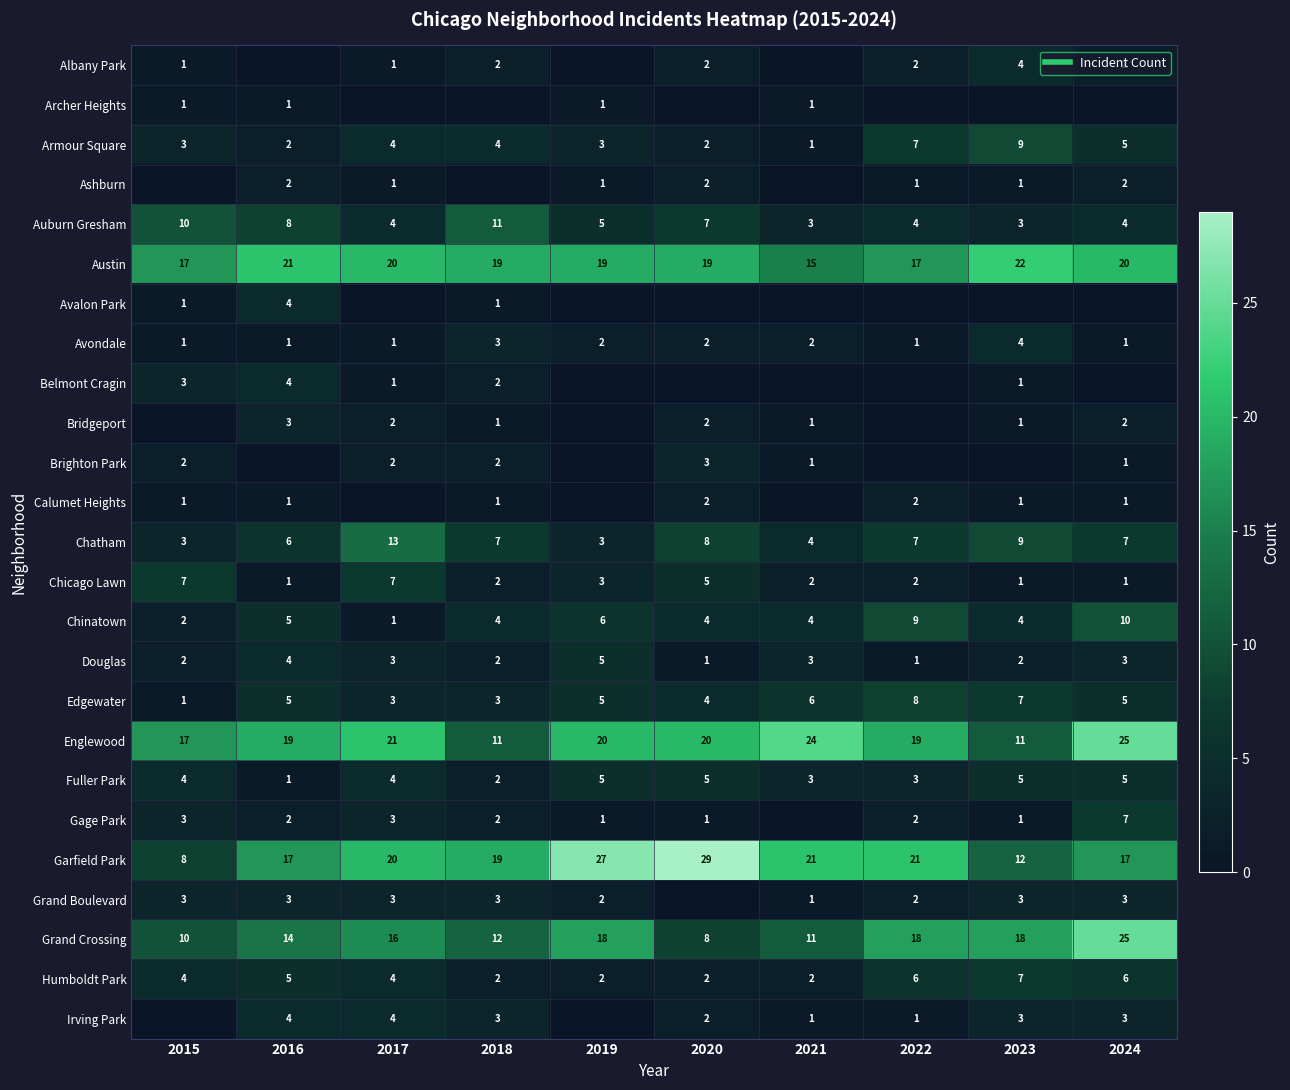

At 2019, list the series in order from smallest to largest.

Albany Park, Avalon Park, Belmont Cragin, Bridgeport, Brighton Park, Calumet Heights, Irving Park, Archer Heights, Ashburn, Gage Park, Avondale, Grand Boulevard, Humboldt Park, Armour Square, Chatham, Chicago Lawn, Auburn Gresham, Douglas, Edgewater, Fuller Park, Chinatown, Grand Crossing, Austin, Englewood, Garfield Park